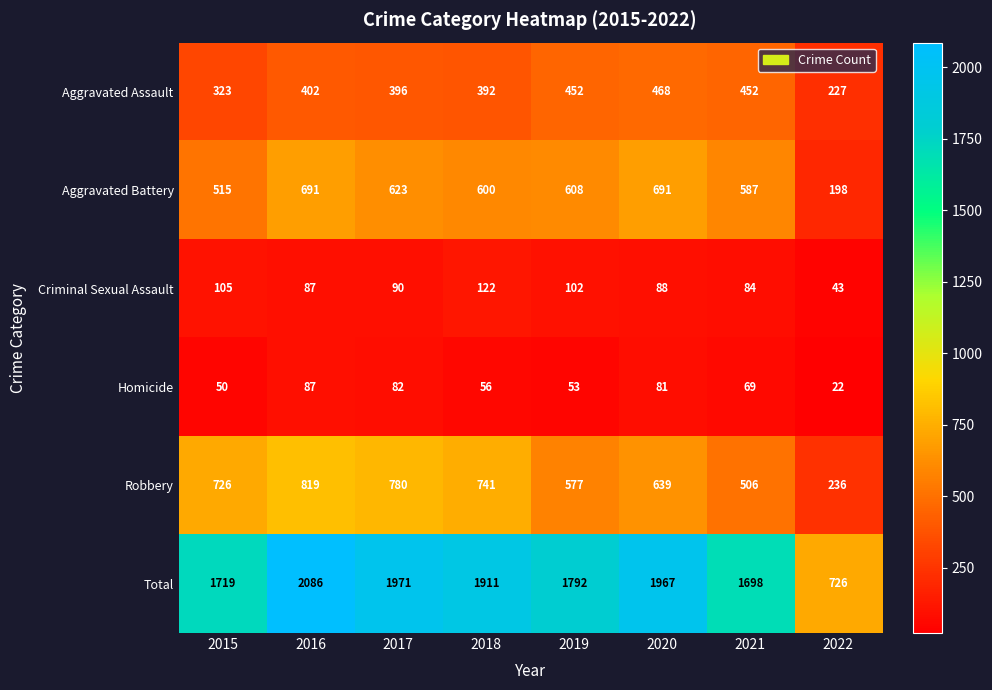

What is the difference between the Aggravated Battery values at 2016 and 2018?

91